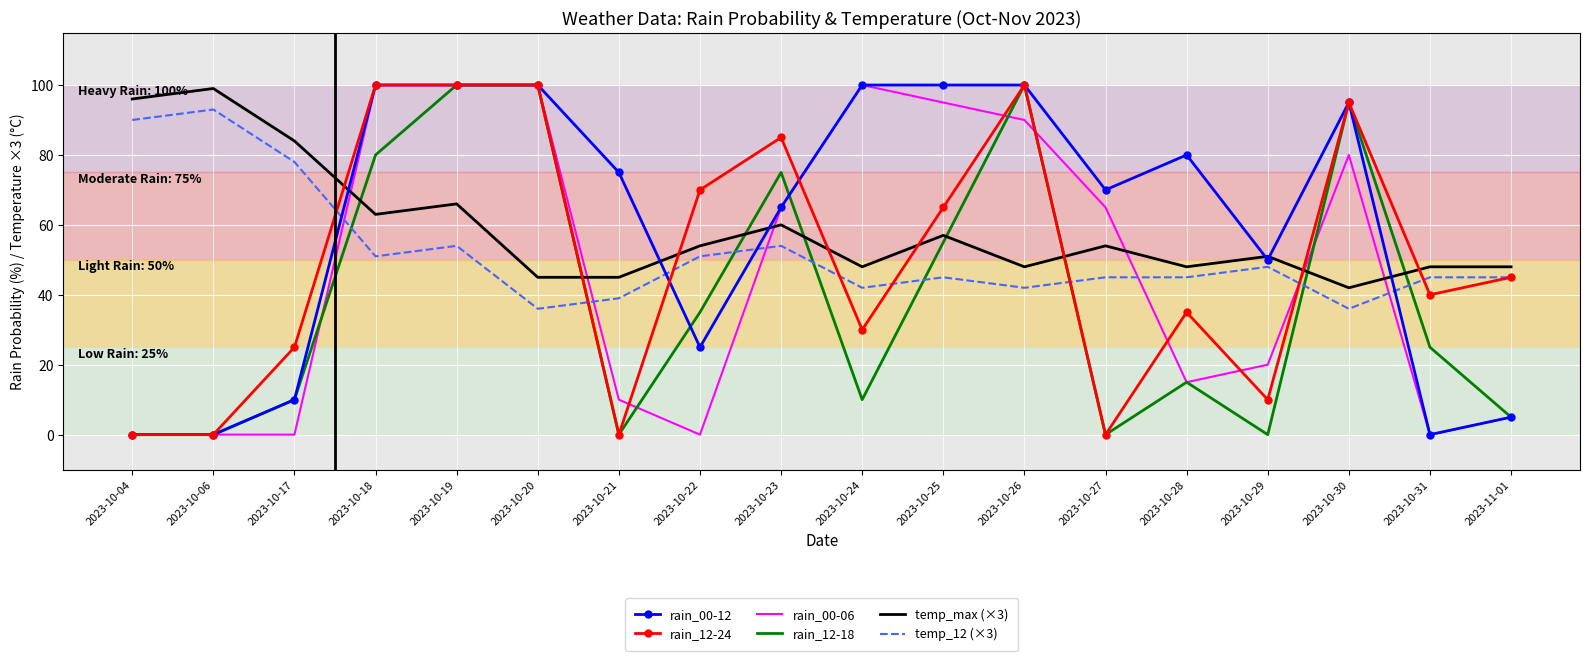

True or false: temp_max (×3) and temp_12 (×3) intersect in this chart.

False